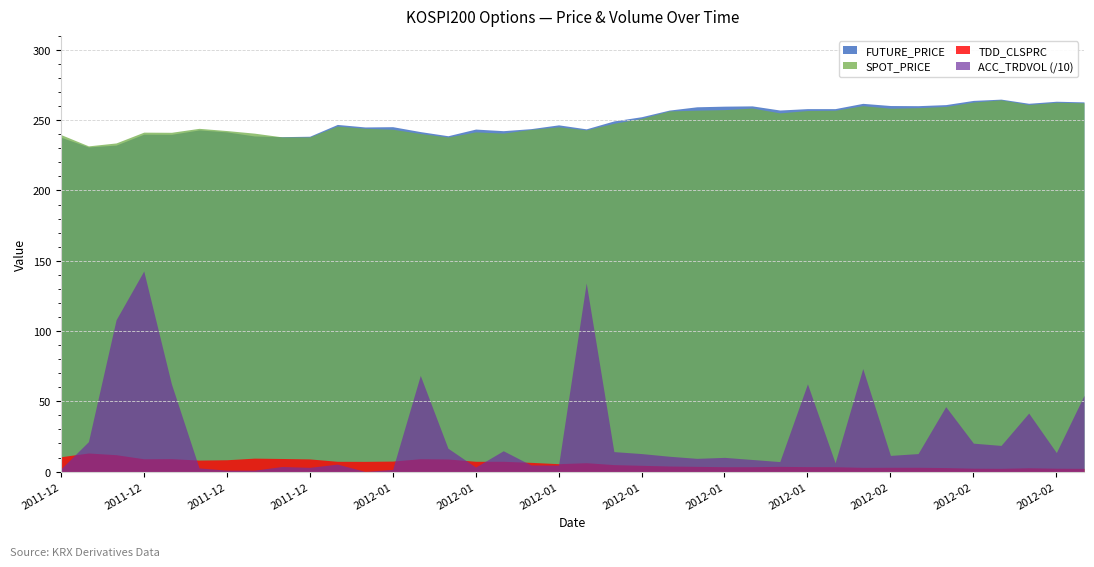

Is the value of TDD_CLSPRC at 2011-12-16 greater than the value of SPOT_PRICE at 2012-01-31?

No